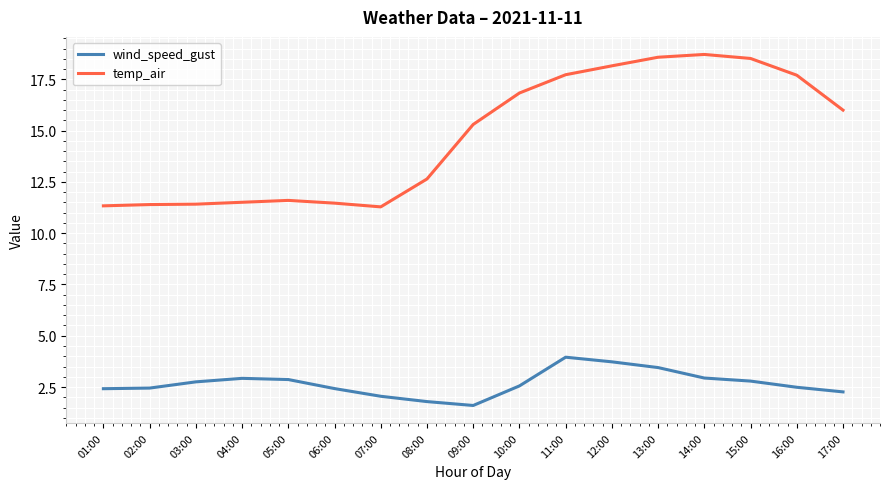

What is the difference between the maximum and second lowest values in the wind_speed_gust series?

2.2